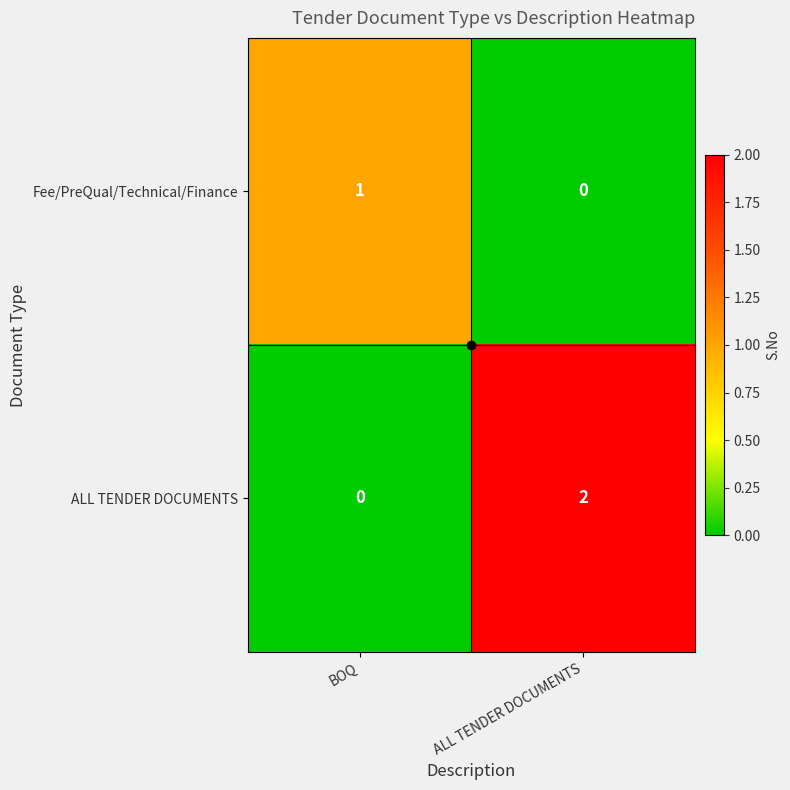

At which label does Fee/PreQual/Technical/Finance reach its peak?

BOQ